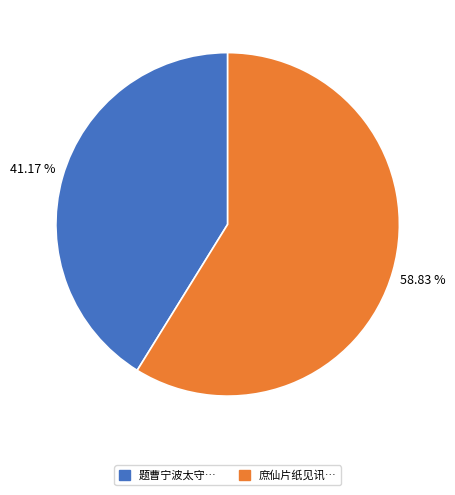

Is there a majority slice in this chart?

Yes